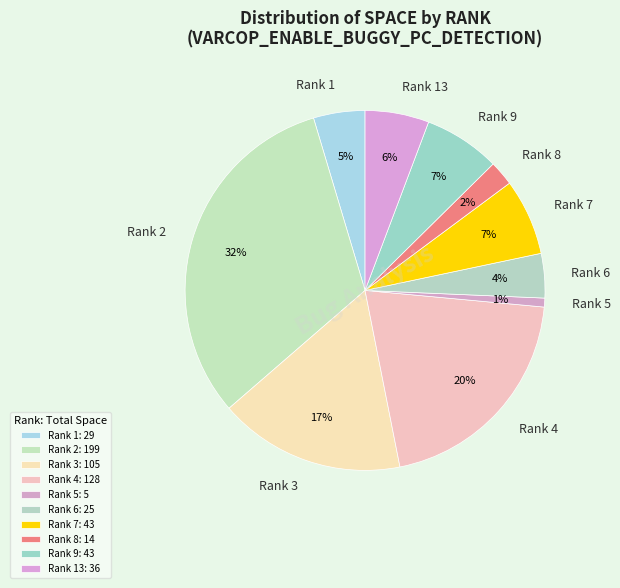

Between Rank 7 and Rank 5, which is larger?

Rank 7